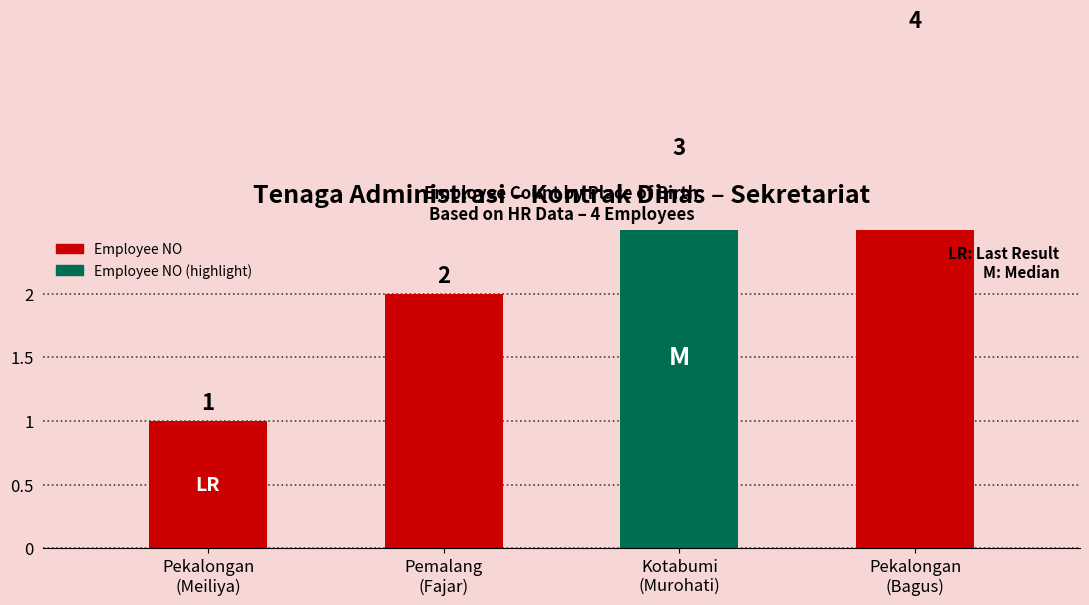

Rank the categories by value from lowest to highest.

Pekalongan
(Meiliya), Pemalang
(Fajar), Kotabumi
(Murohati), Pekalongan
(Bagus)